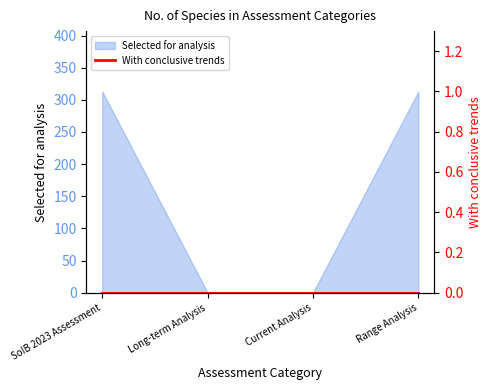

Count the values in the range 0 to 313.

4